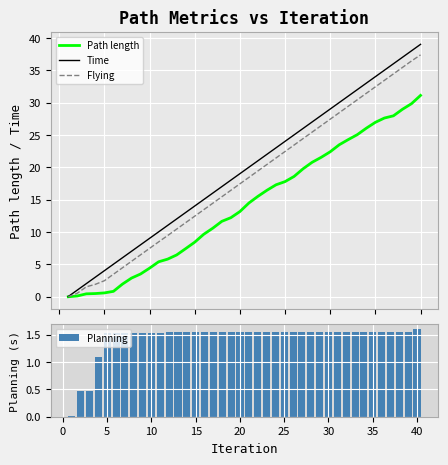

What is the maximum value for Time?

39.0